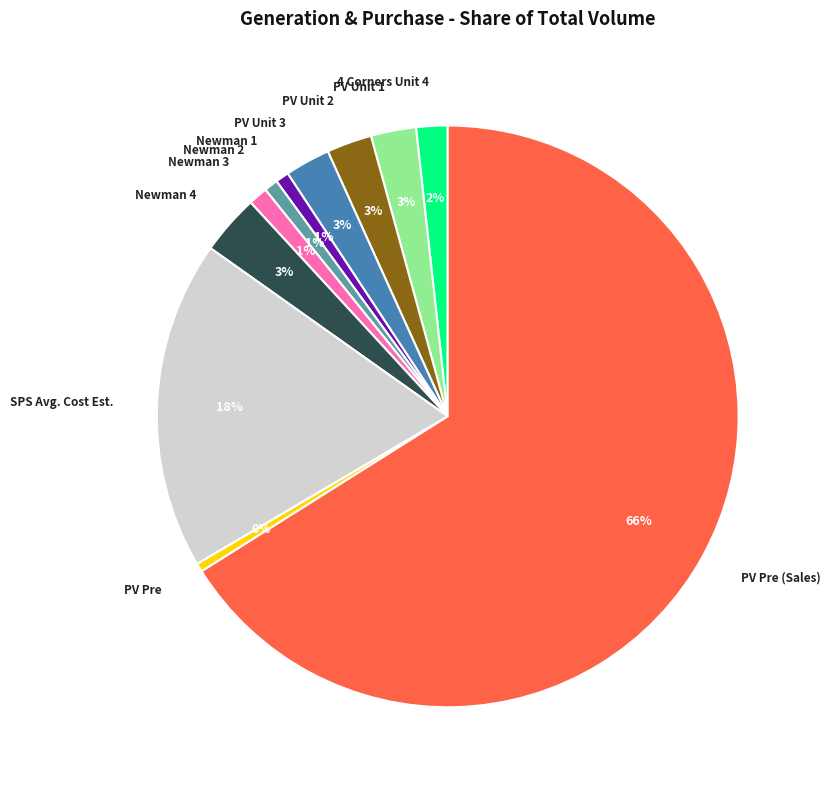

To the nearest percent, what is the difference between the Newman 3 and Newman 4 slice percentages?

2%